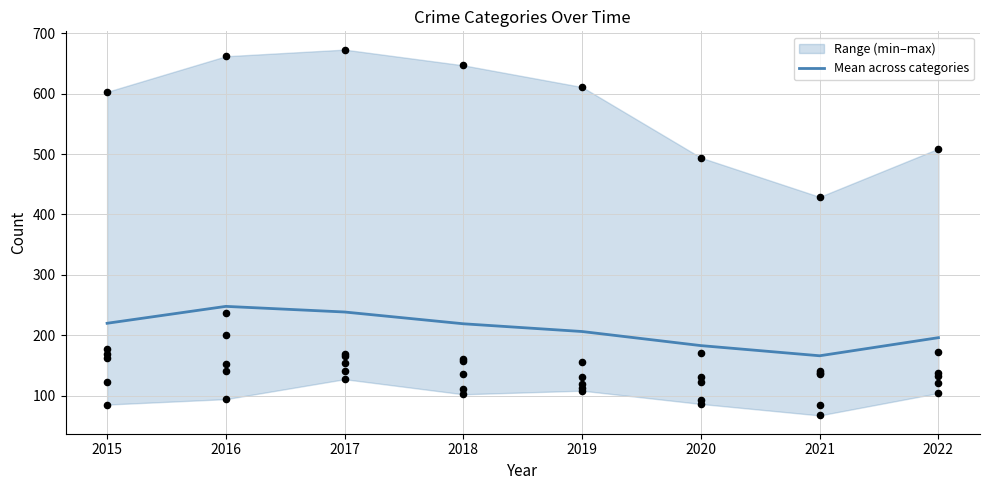

Approximately how many times larger is the value at 2016 compared to 2021?

1.5